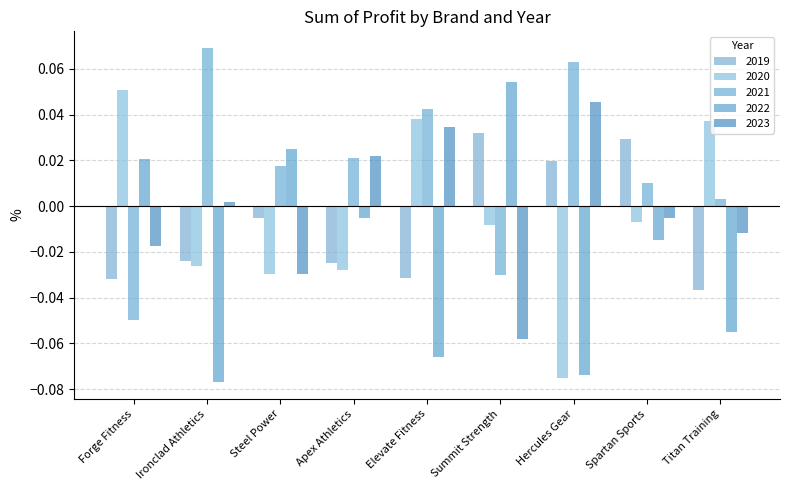

Which series has the widest spread of values?

2022